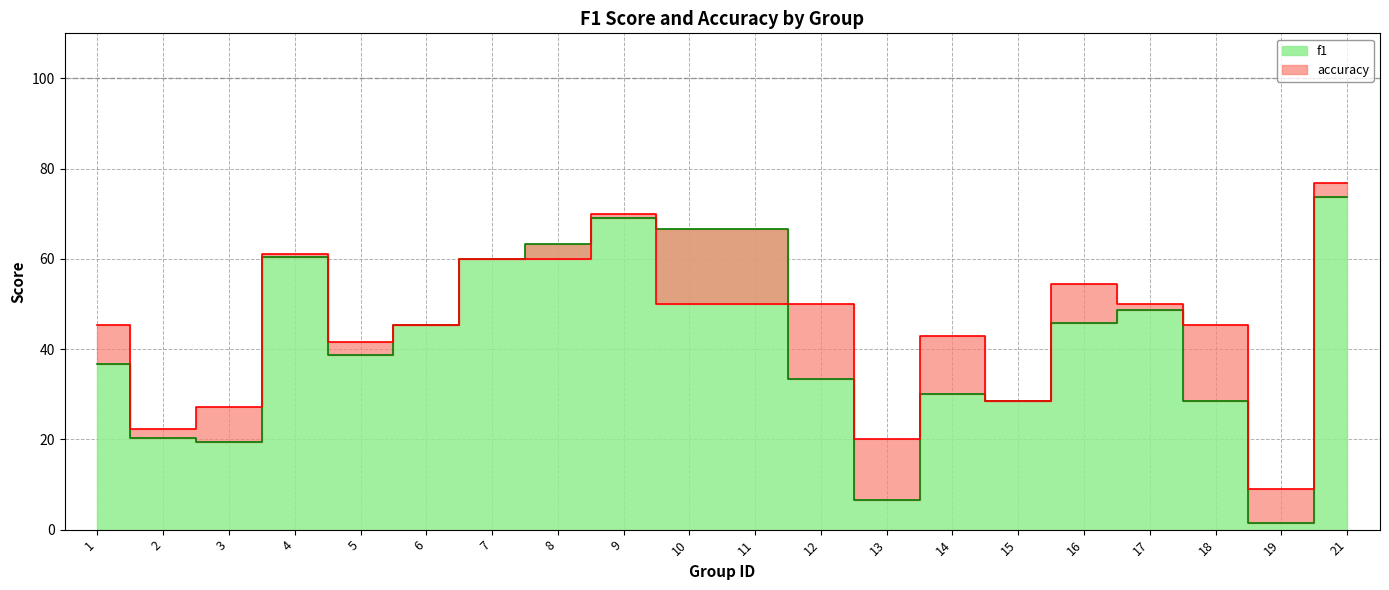

True or false: accuracy has a value of 28.4 at 6.

False